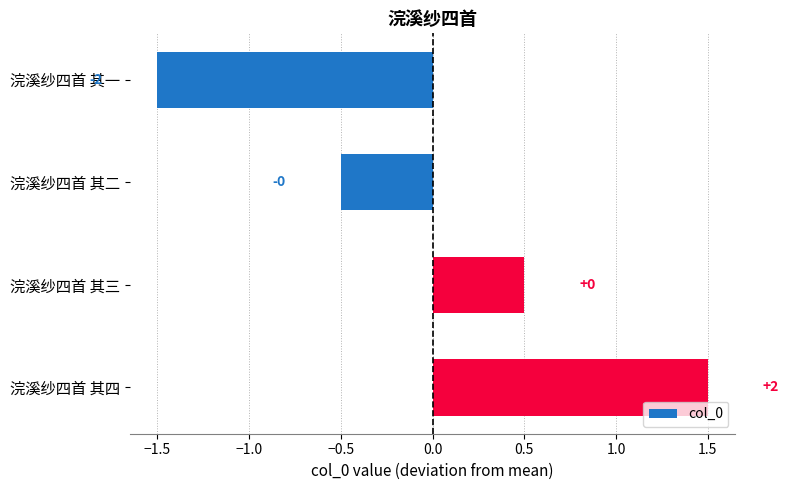

Are the bars horizontal?

Yes